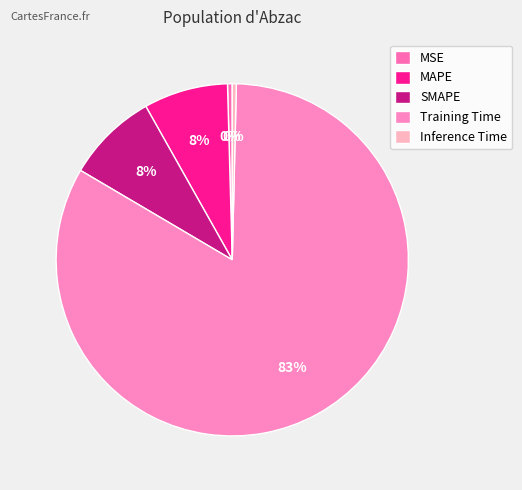

To the nearest percent, what is the difference between the Inference Time and SMAPE slice percentages?

8%